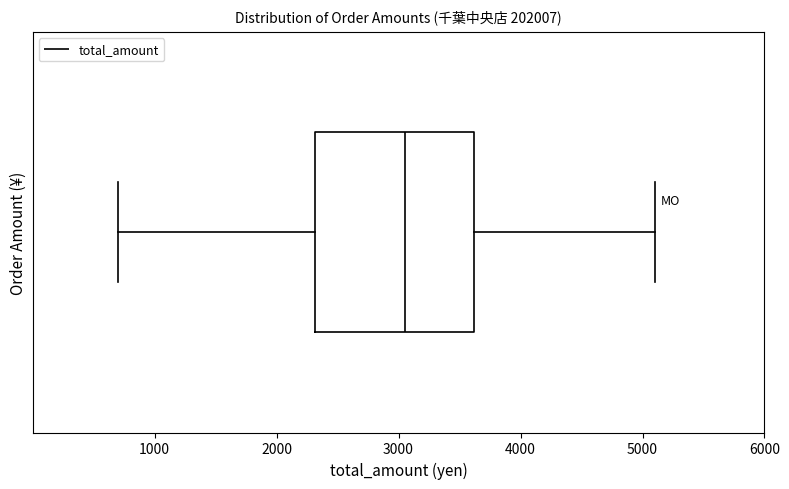

Transcribe this box plot: give where the median line is, the range the box spans, and where the two whiskers end, as read against the x-axis. The values are not printed on the chart, so give them approximately, as read against the axis.

median 3100, box 2300 to 3600, whiskers 700 to 5100